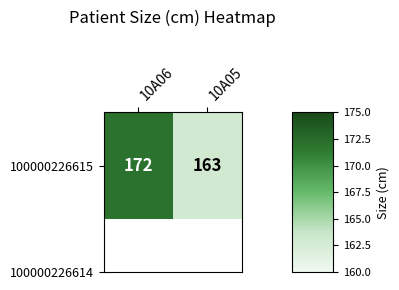

Count the number of data series in this chart.

1